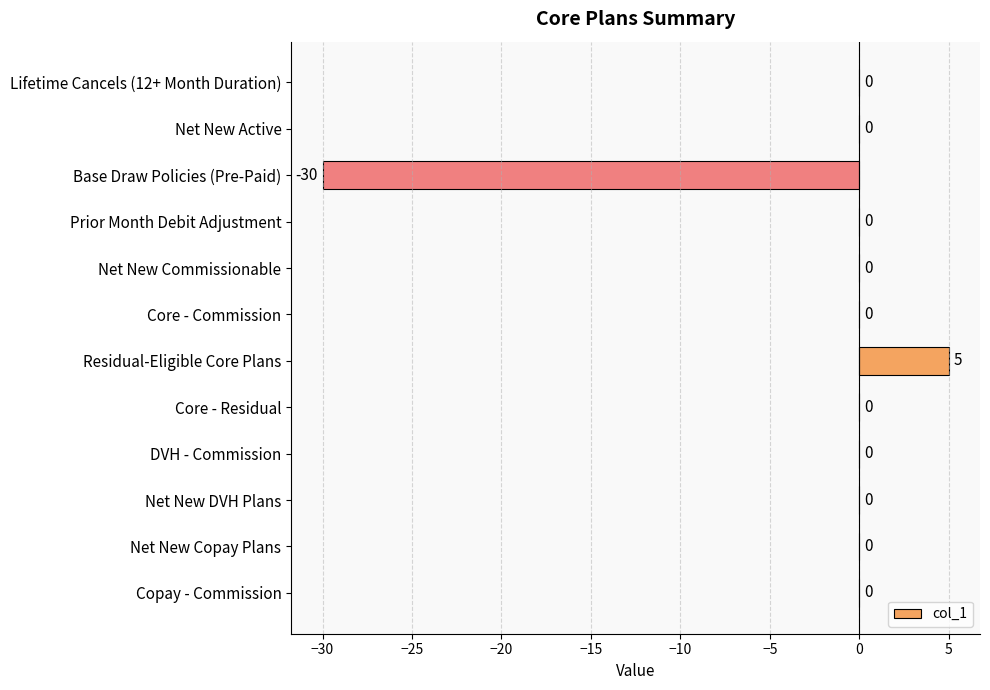

The value at Residual-Eligible Core Plans is 9. True or false?

False